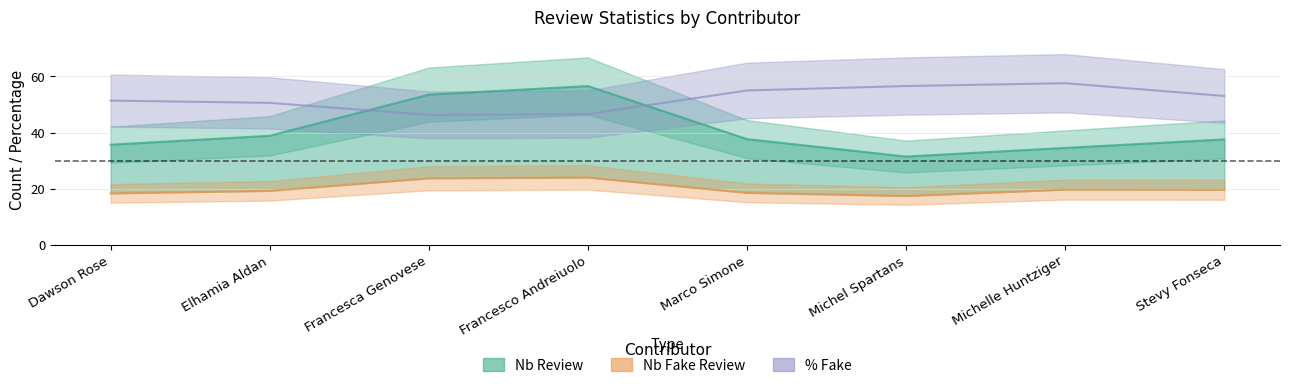

How many categories are shown in the chart?

8